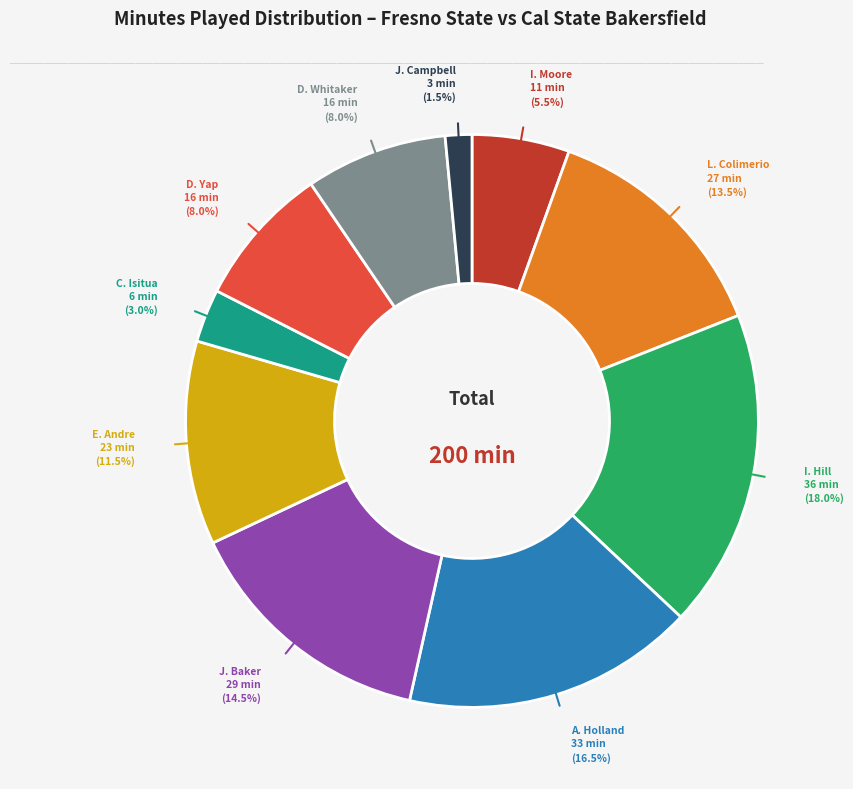

Is there a majority slice in this chart?

No